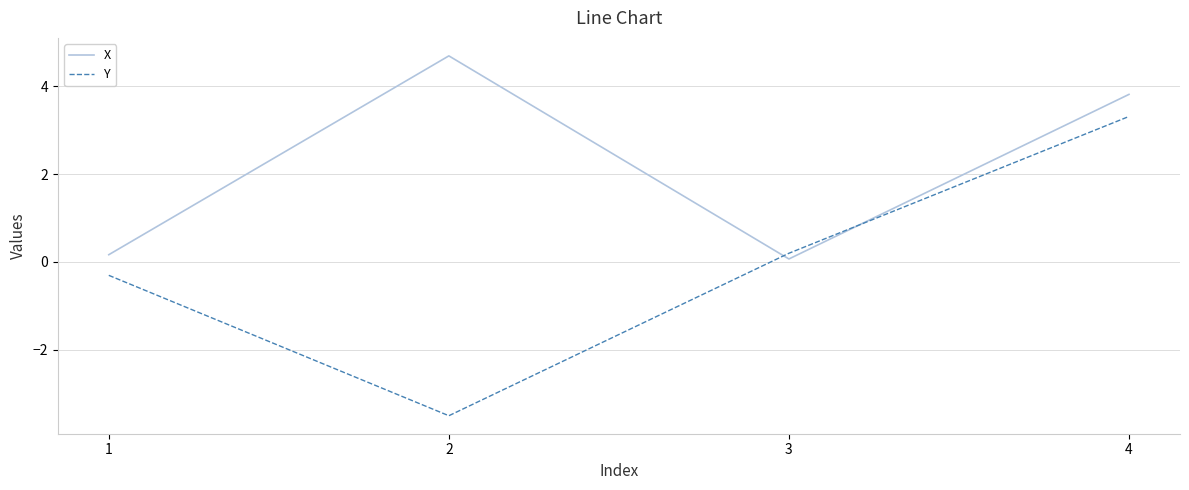

Does the chart have visible grid lines?

Yes